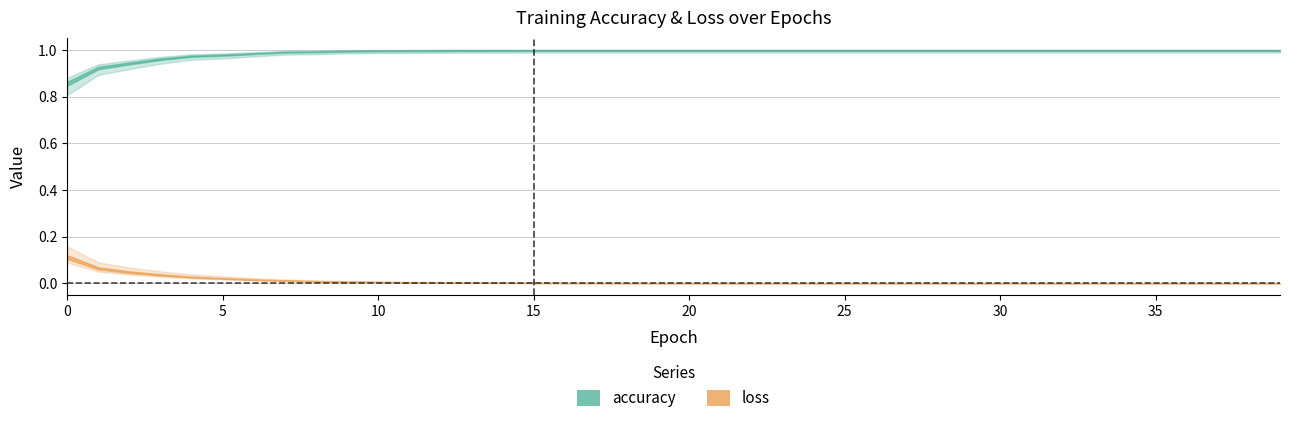

What is the difference between the highest and lowest values at 3?

0.9